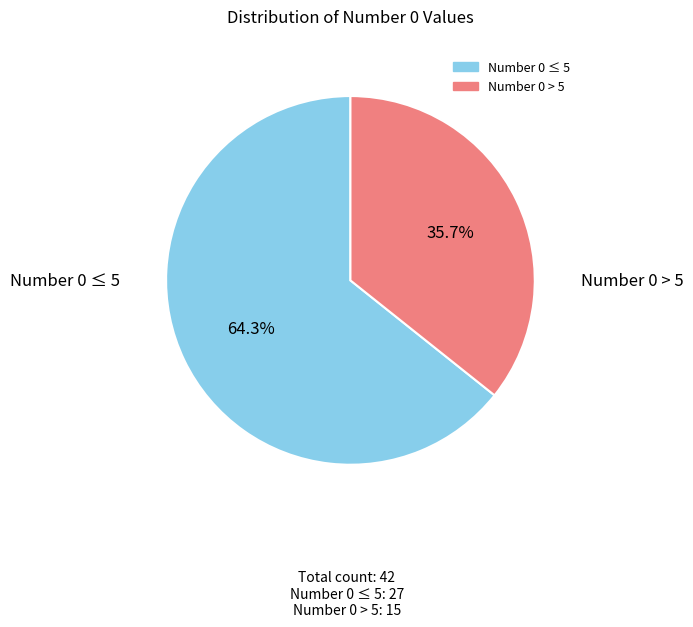

Is there a majority slice in this chart?

Yes